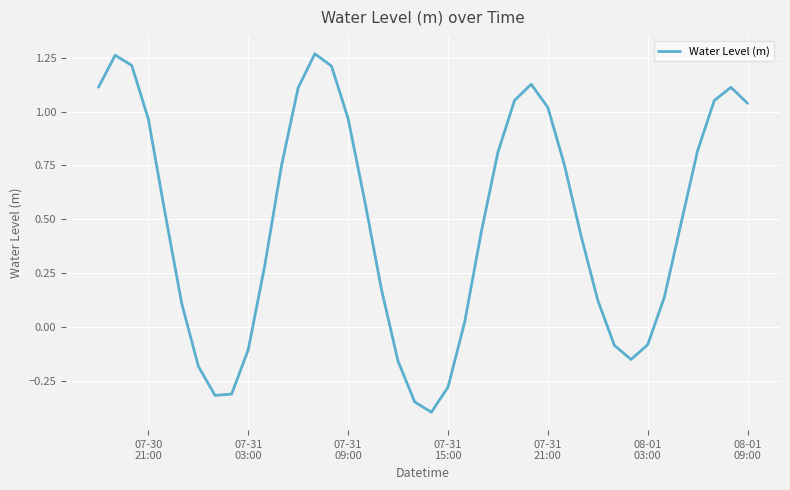

How many lines are shown in the chart?

1